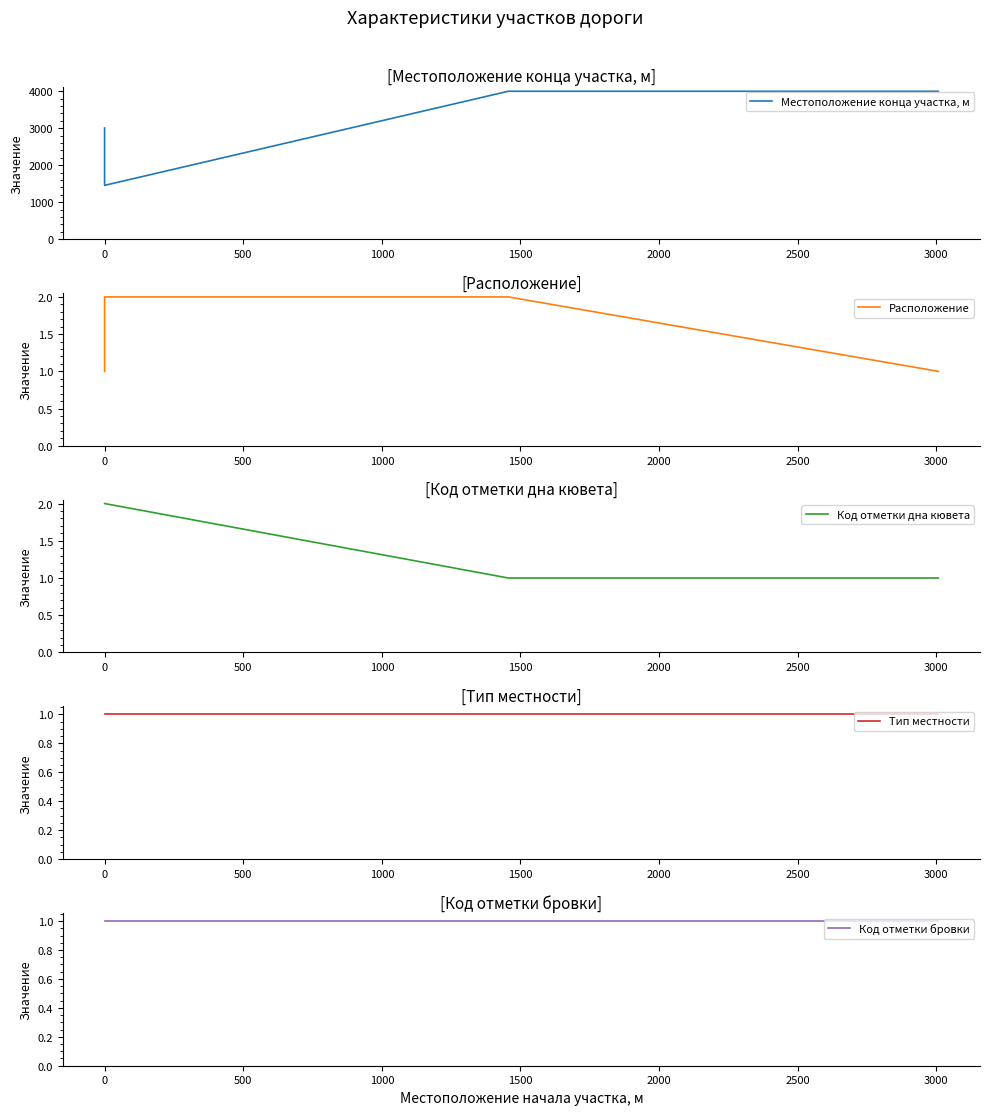

The Местоположение конца участка, м series shows 2601 at 0. True or false?

False